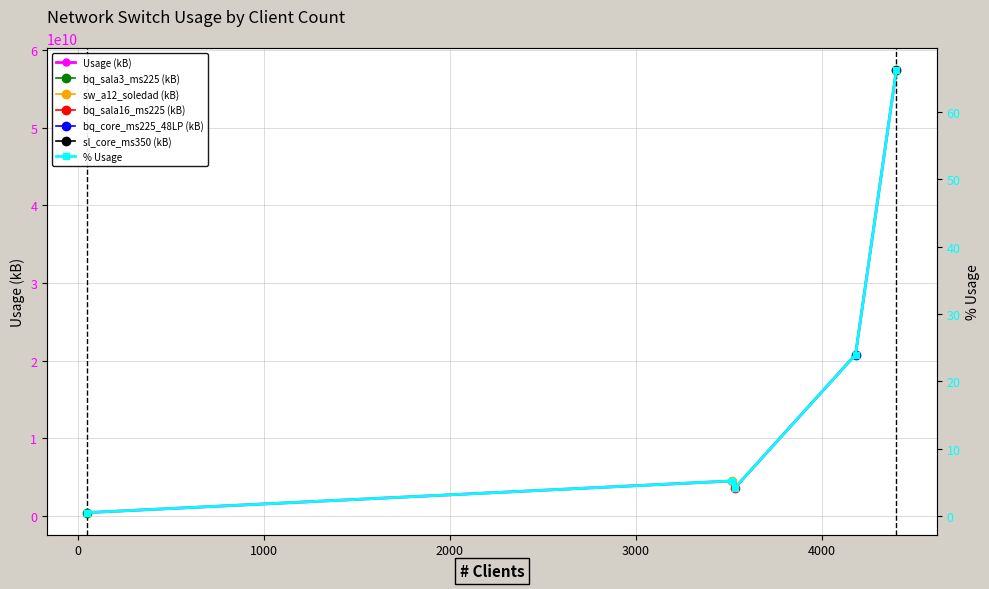

True or false: % Usage has more than 2 points higher than both neighbors.

False